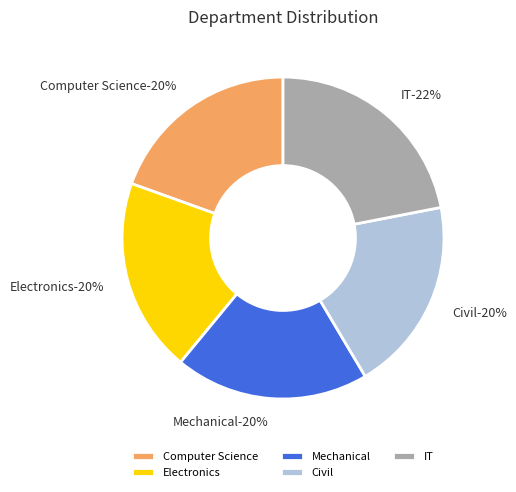

Does Electronics represent more than half of the total?

No